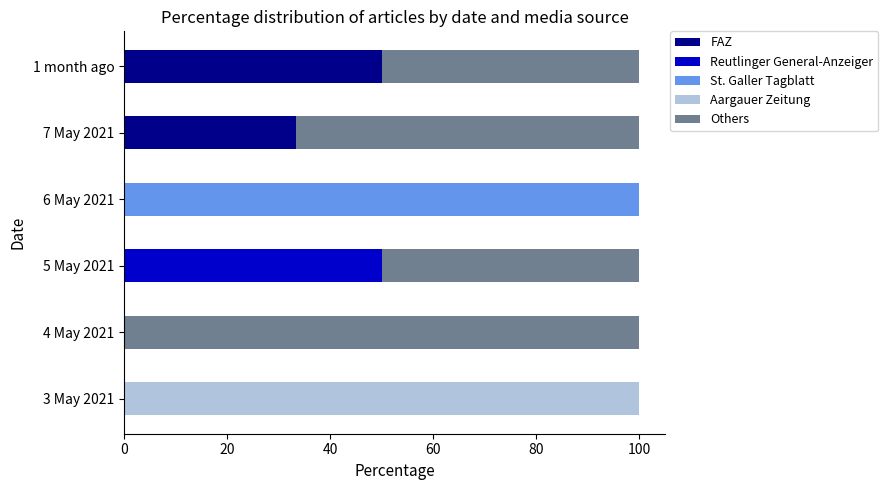

What is the total value across all series at 6 May 2021?

100.0